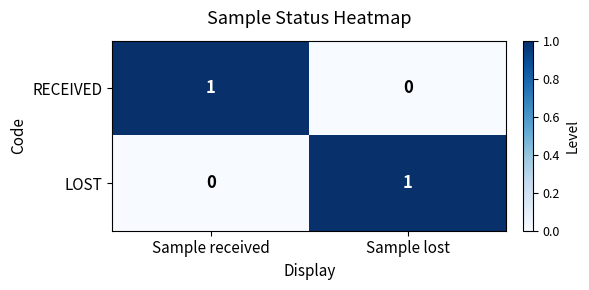

Which category has the lowest value in the RECEIVED series?

Sample lost